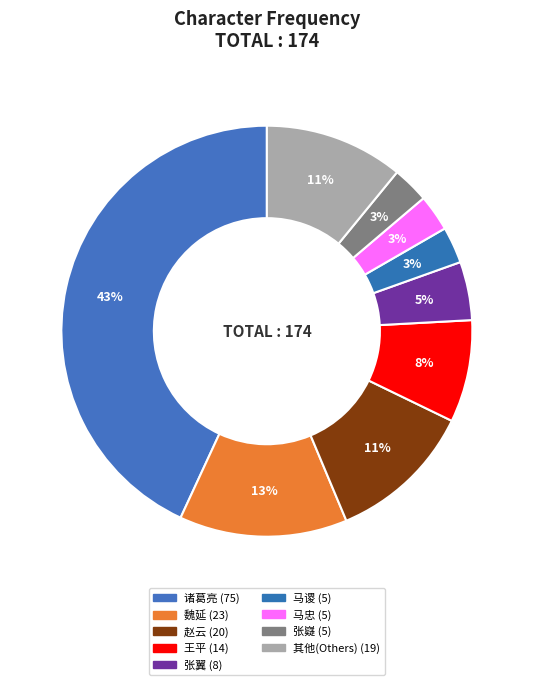

How many segments does this pie chart have?

9